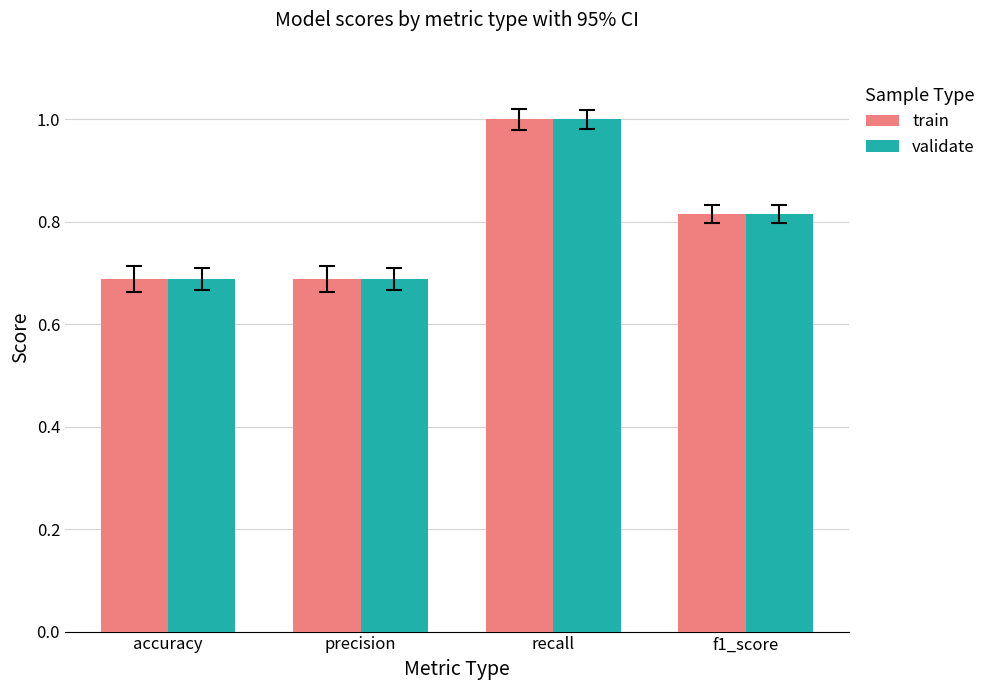

How many bars are there in each group?

2